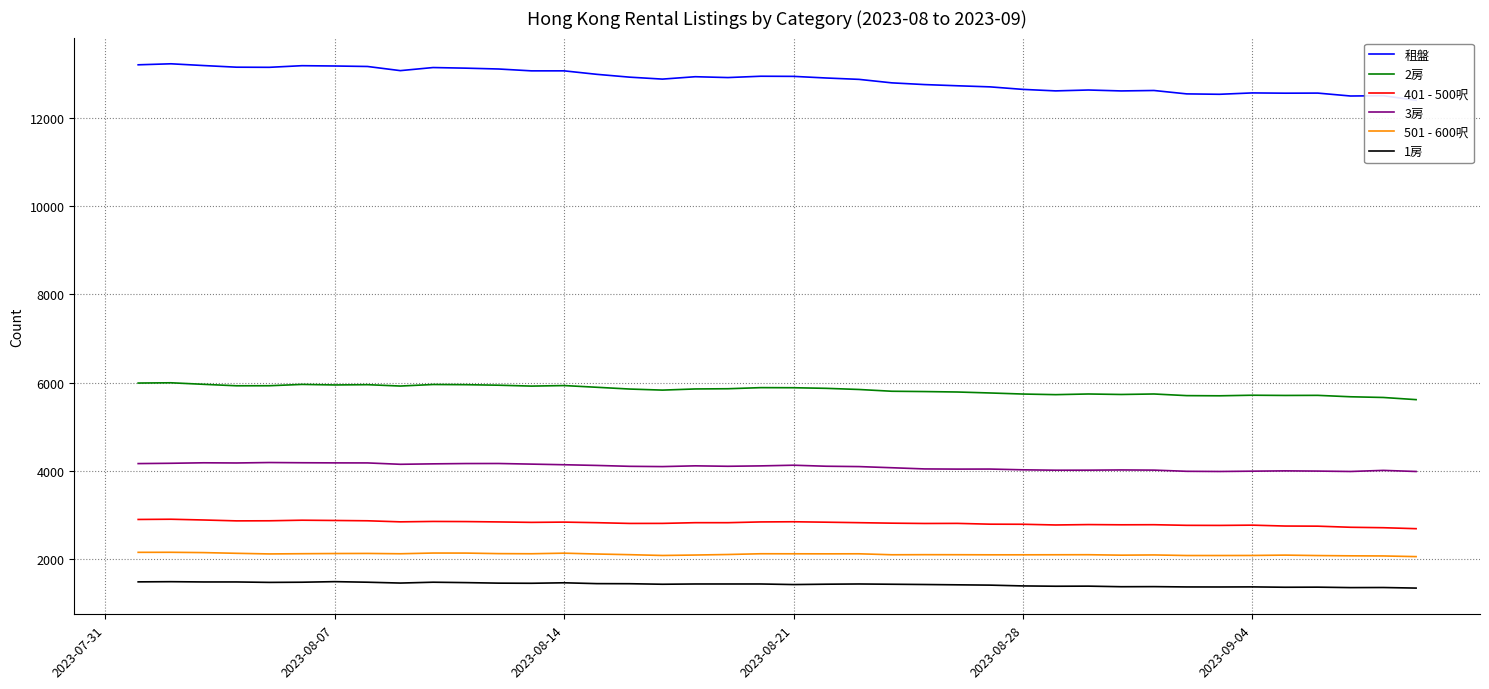

What is the minimum value for 501 - 600呎?

2056